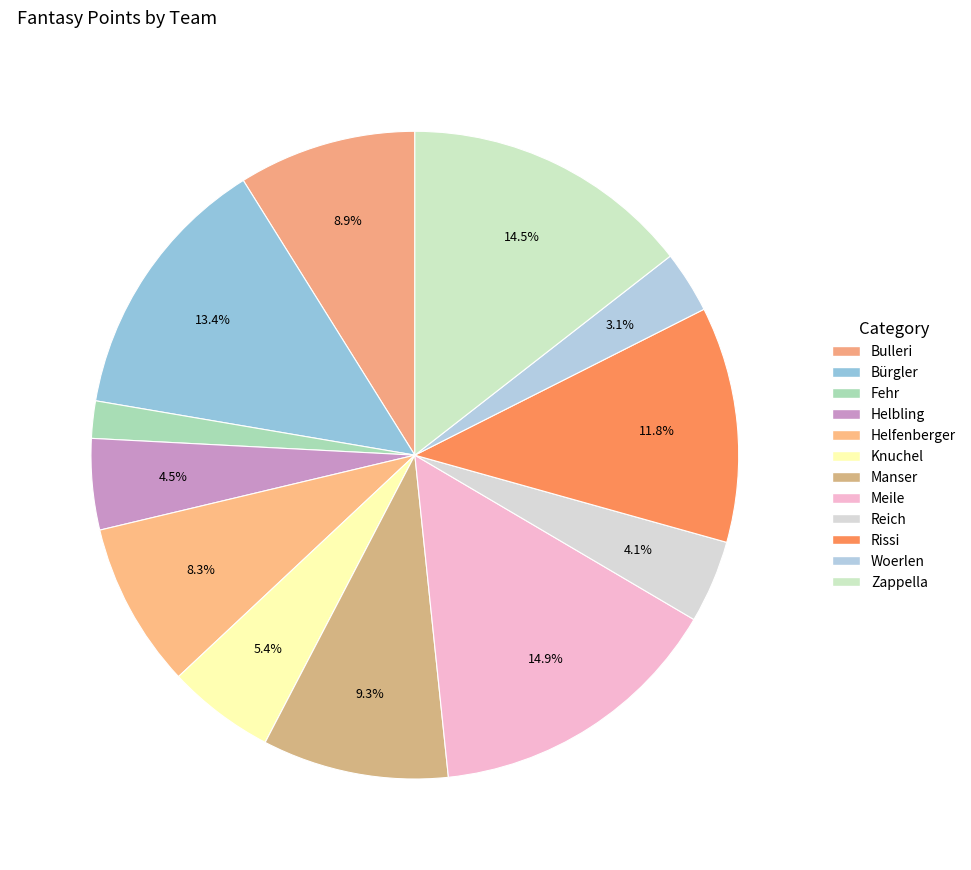

How many segments does this pie chart have?

12